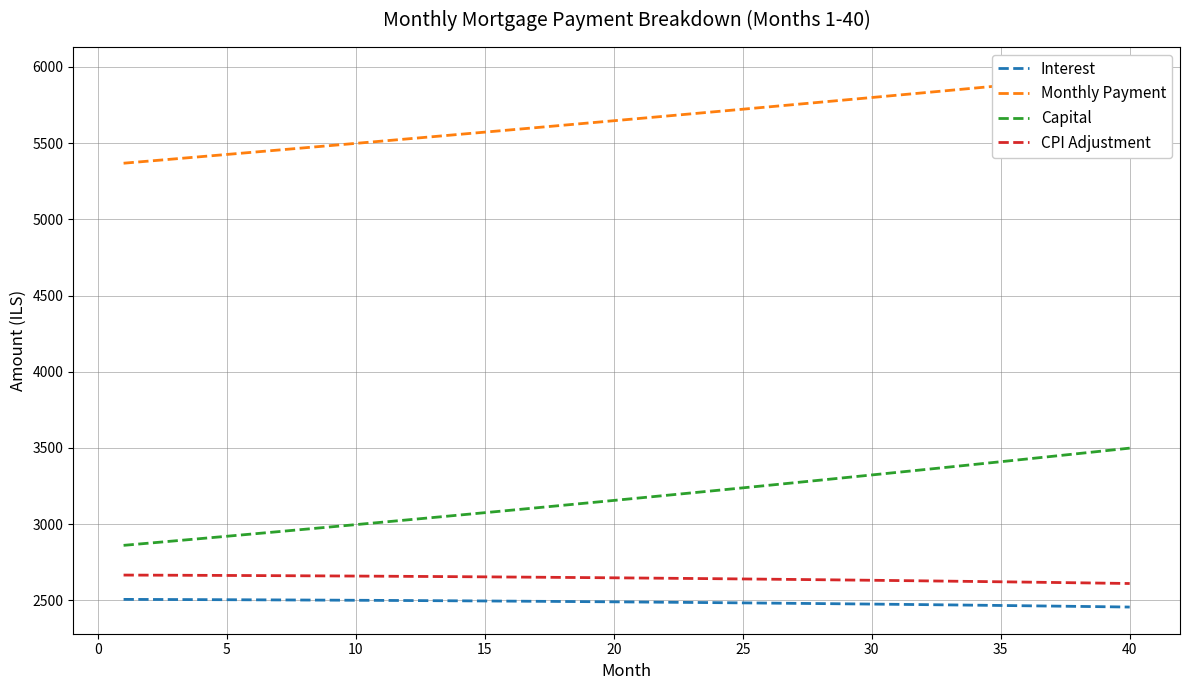

True or false: Interest and Capital cross at least once.

False